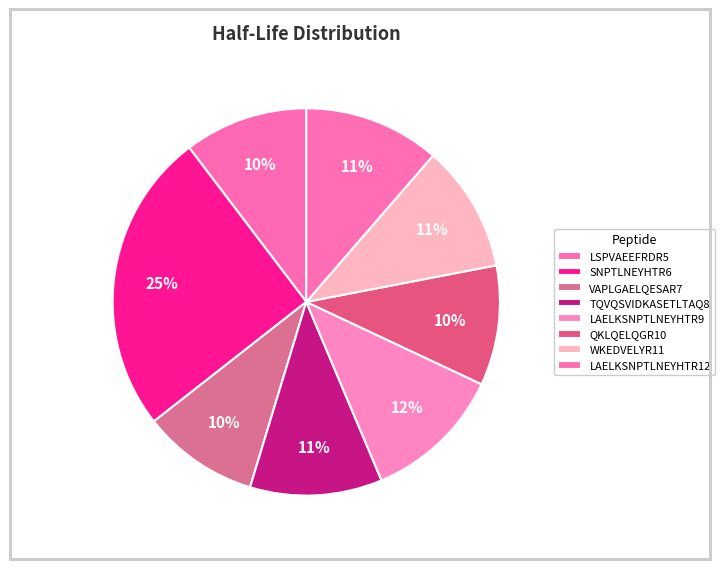

How many slices are in this pie chart?

8